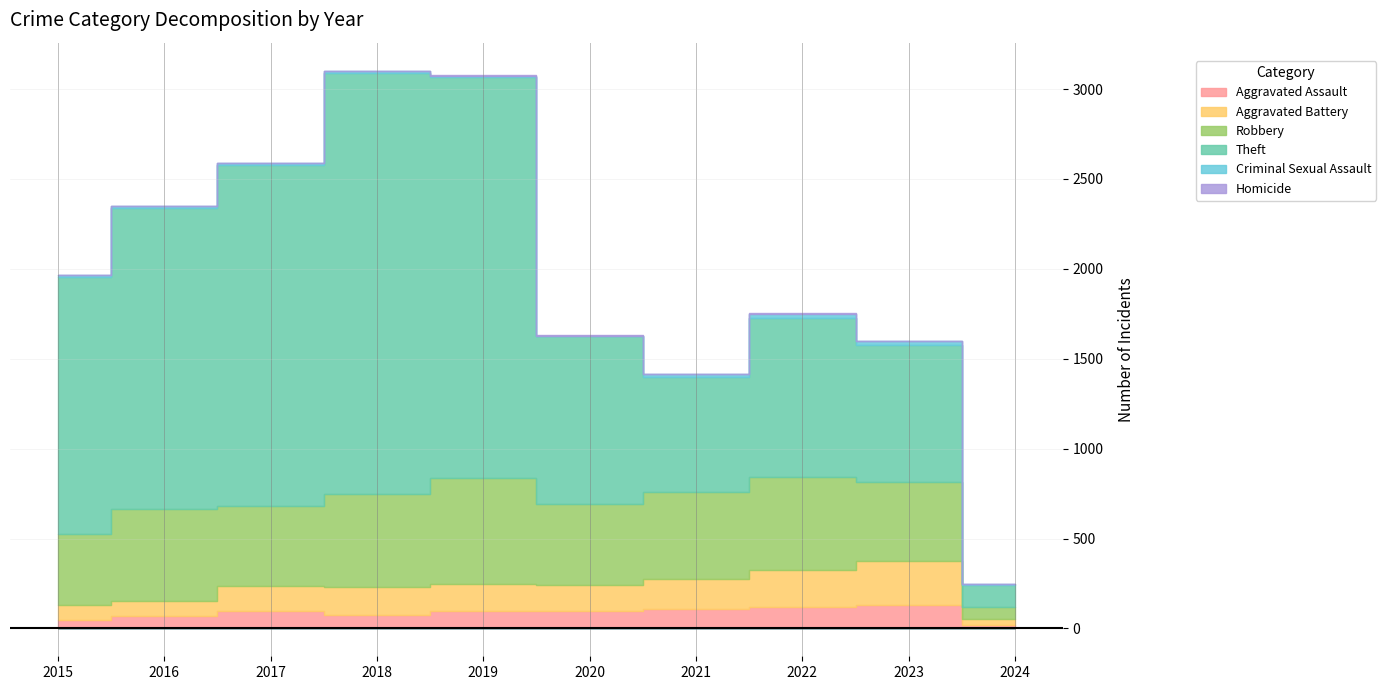

At 2017, list the series in order from largest to smallest.

Theft, Robbery, Aggravated Battery, Aggravated Assault, Criminal Sexual Assault, Homicide